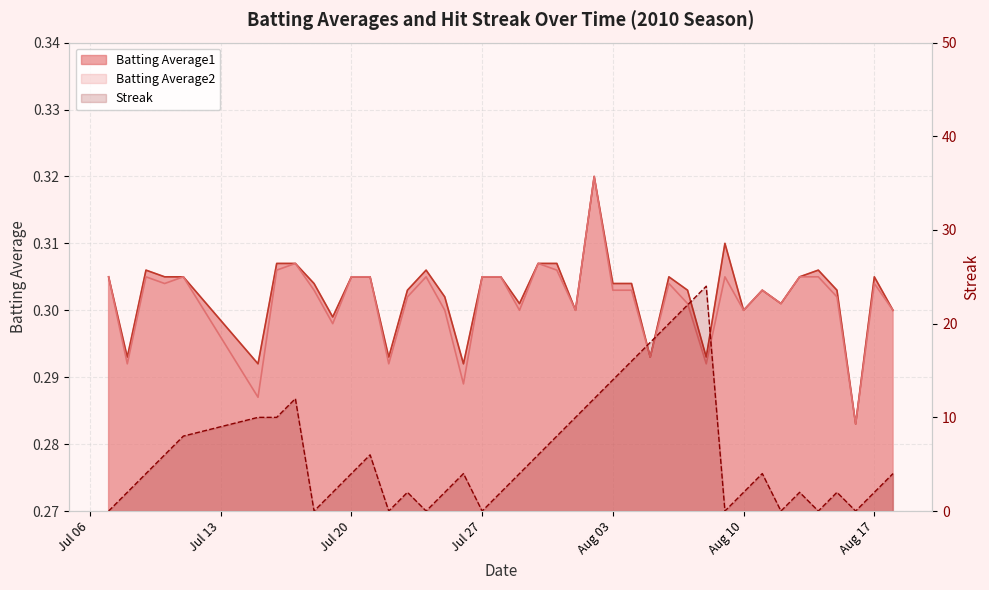

What are all the series names shown in the legend?

Batting Average1, Batting Average2, Streak